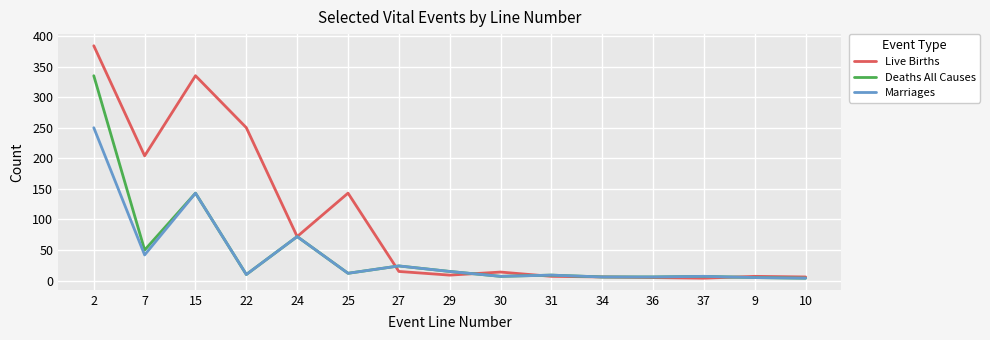

Which series has the widest spread of values?

Live Births